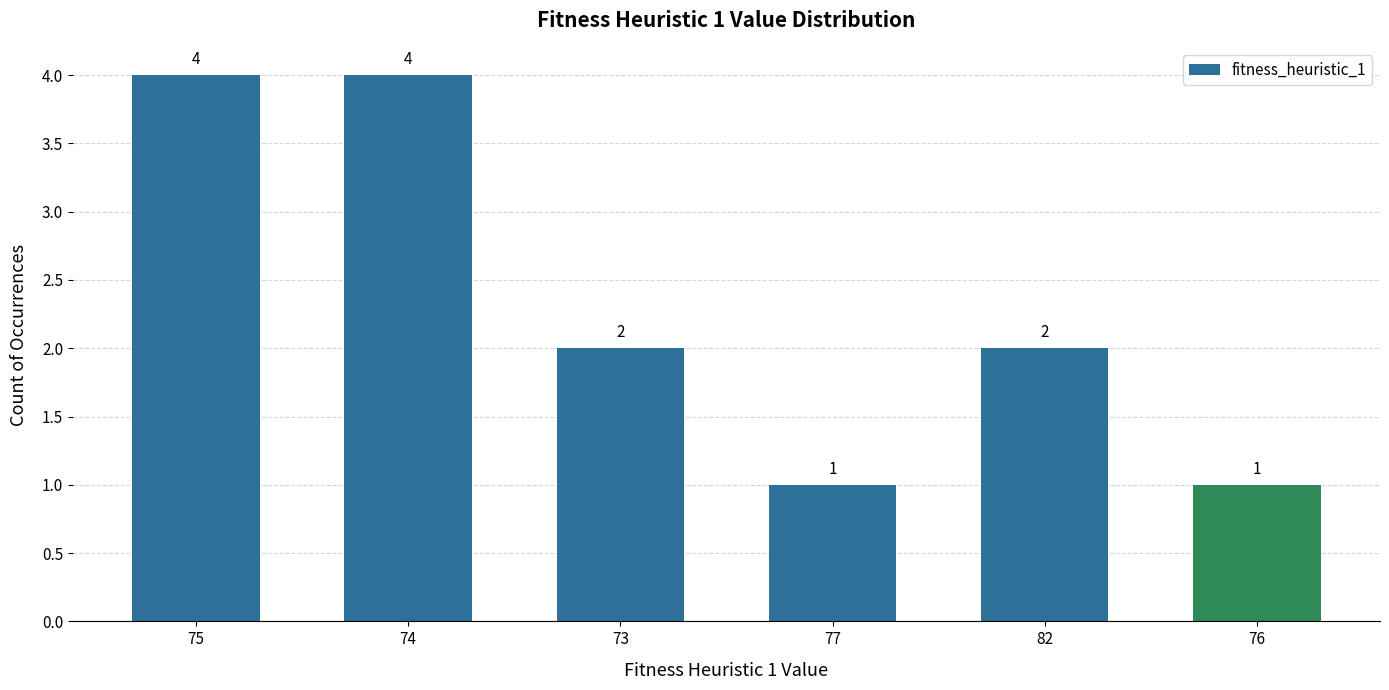

What is the ratio of the value at 75 to the value at 82?

2.0